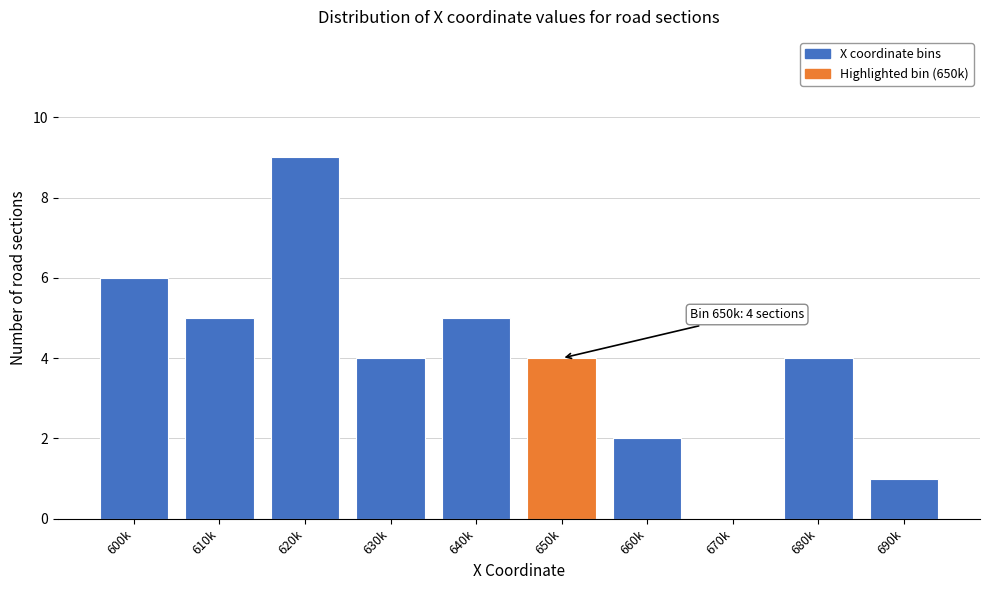

Reading left to right, list all the values displayed in this chart.

600k=6	610k=5	620k=9	630k=4	640k=5	650k=4	660k=2	670k=0	680k=4	690k=1